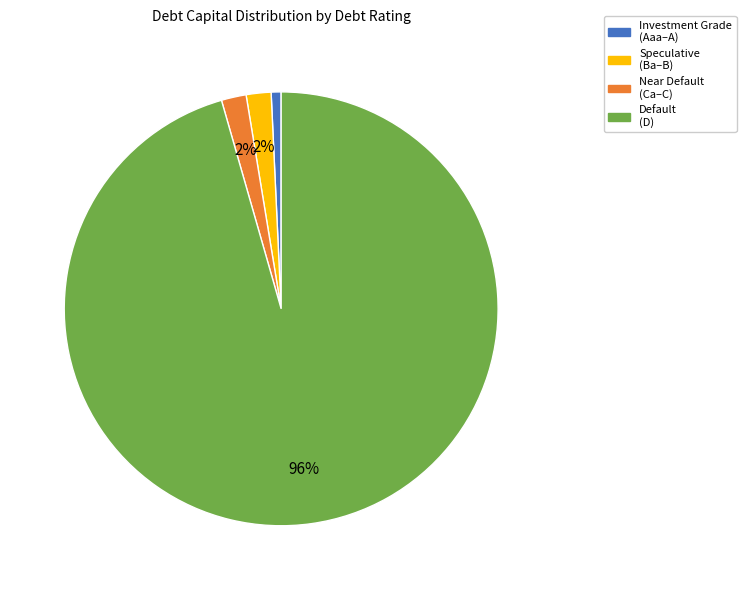

How many slices are in this pie chart?

4